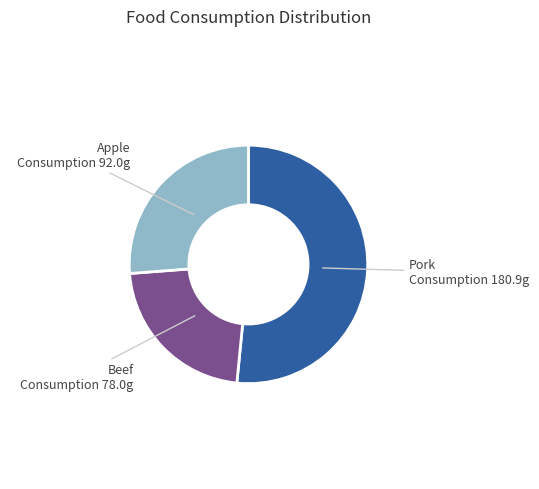

Does any single category account for the majority?

Yes